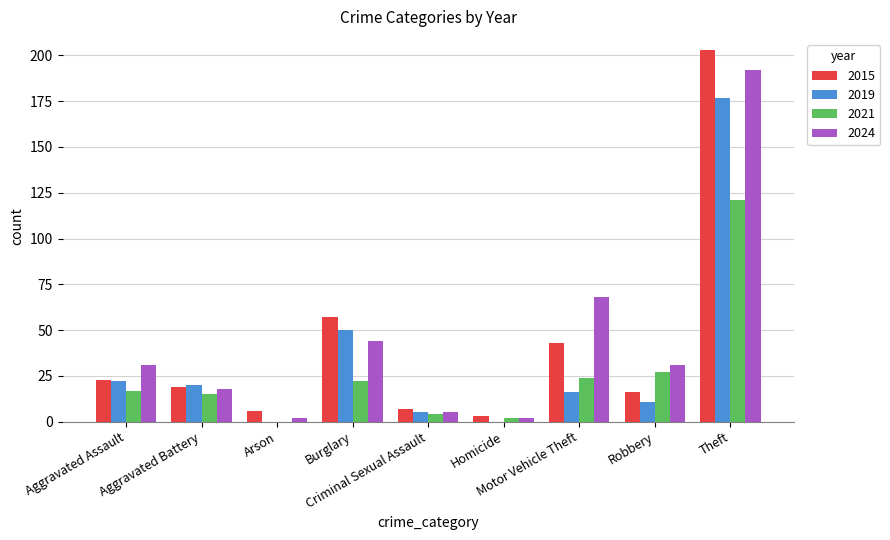

How many groups of bars are there?

9